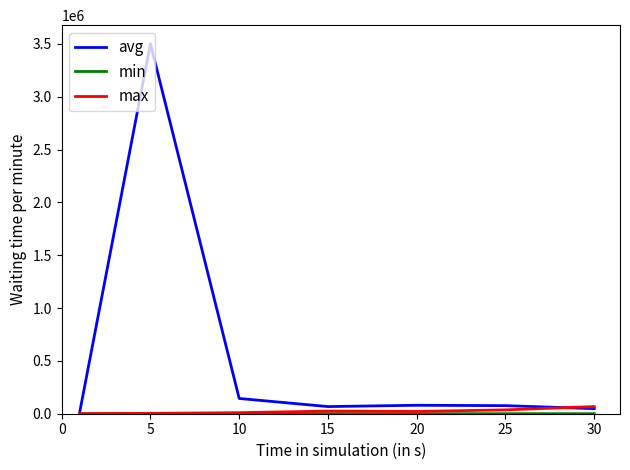

Which series has the largest total across all categories?

avg